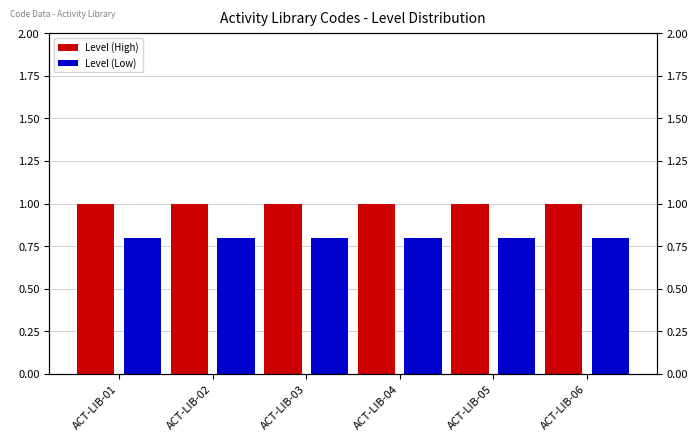

Does the chart contain stacked bars?

No